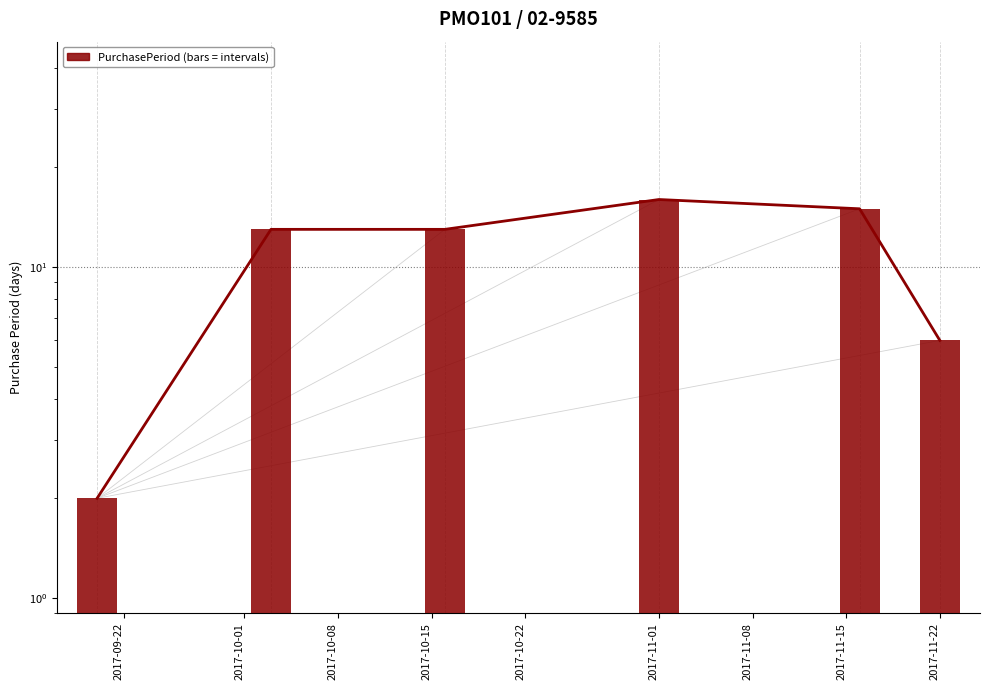

At which label does the data first exceed 13?

2017-11-01